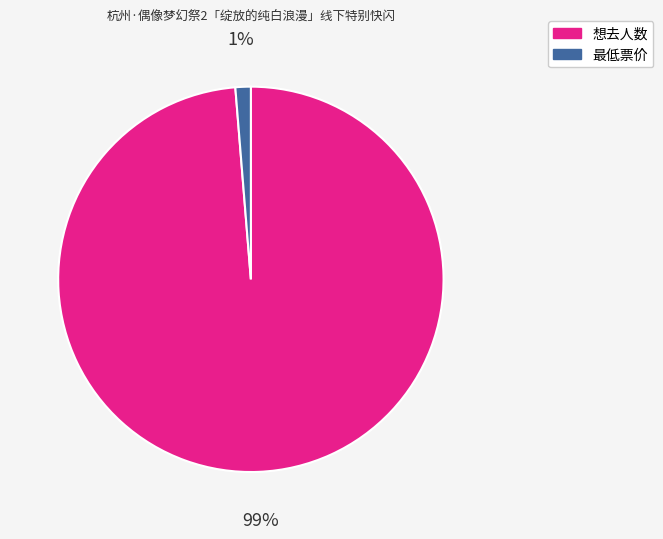

The 想去人数 slice represents 94% of the pie. True or false?

False